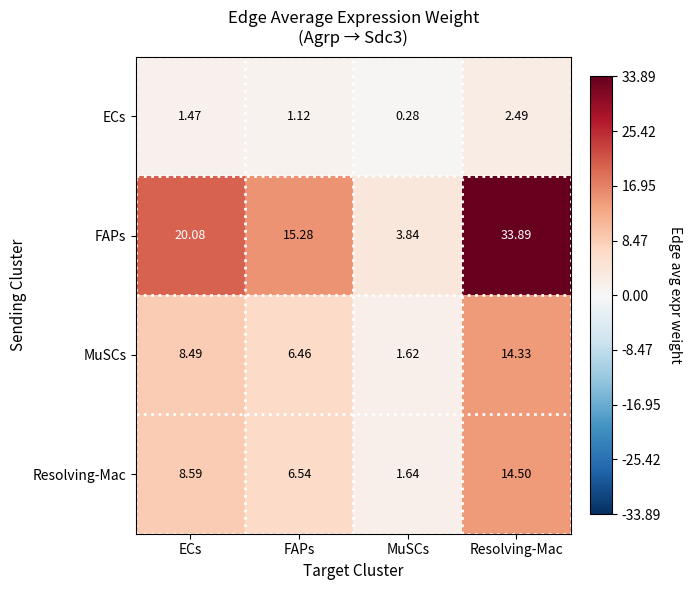

Which series has the largest range (max minus min)?

FAPs